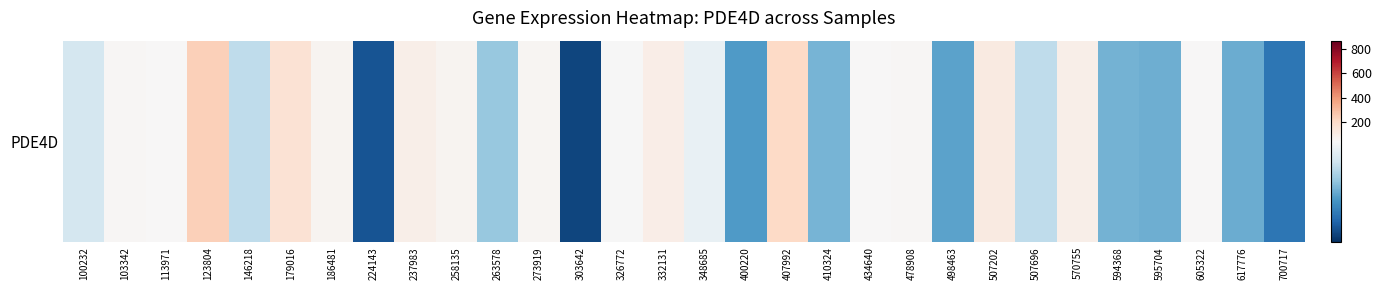

Reading left to right, list all the values displayed in this chart.

100232=39.2	103342=57.7	113971=48.5	123804=239.8	146218=36.3	179016=165.7	186481=71.2	224143=14.0	237983=92.2	258135=68.7	263578=31.9	273919=60.2	303642=12.2	326772=45.5	332131=100.3	348685=43.0	400220=24.9	407992=206.1	410324=28.7	434640=45.9	478908=56.2	498463=26.3	507202=117.7	507696=36.3	570755=94.1	594368=28.5	595704=27.8	605322=50.2	617776=27.6	700717=19.4